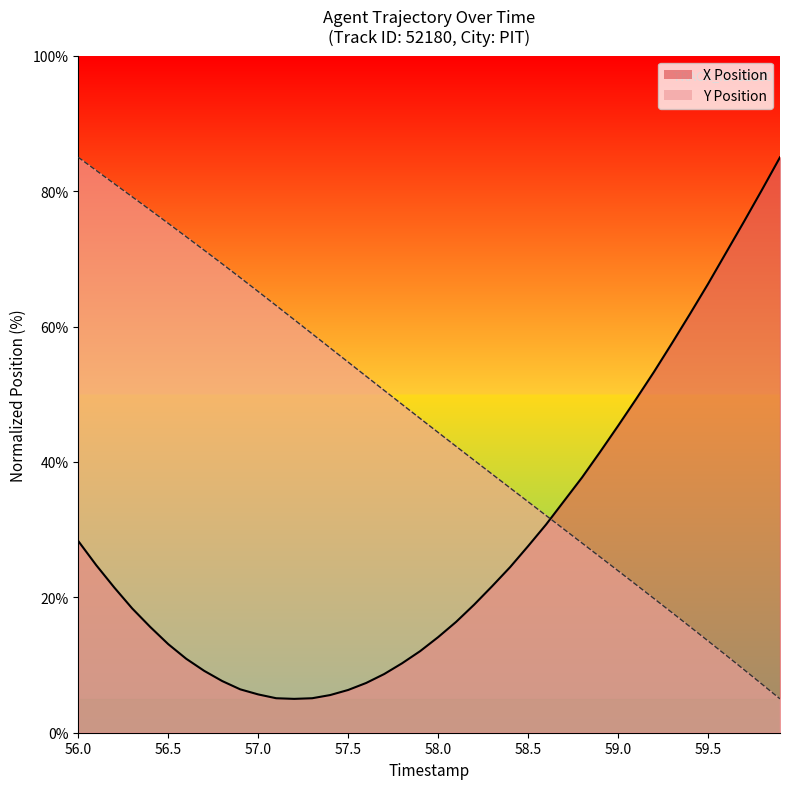

What is the value of the Y point at the 34th from the left?

17.7